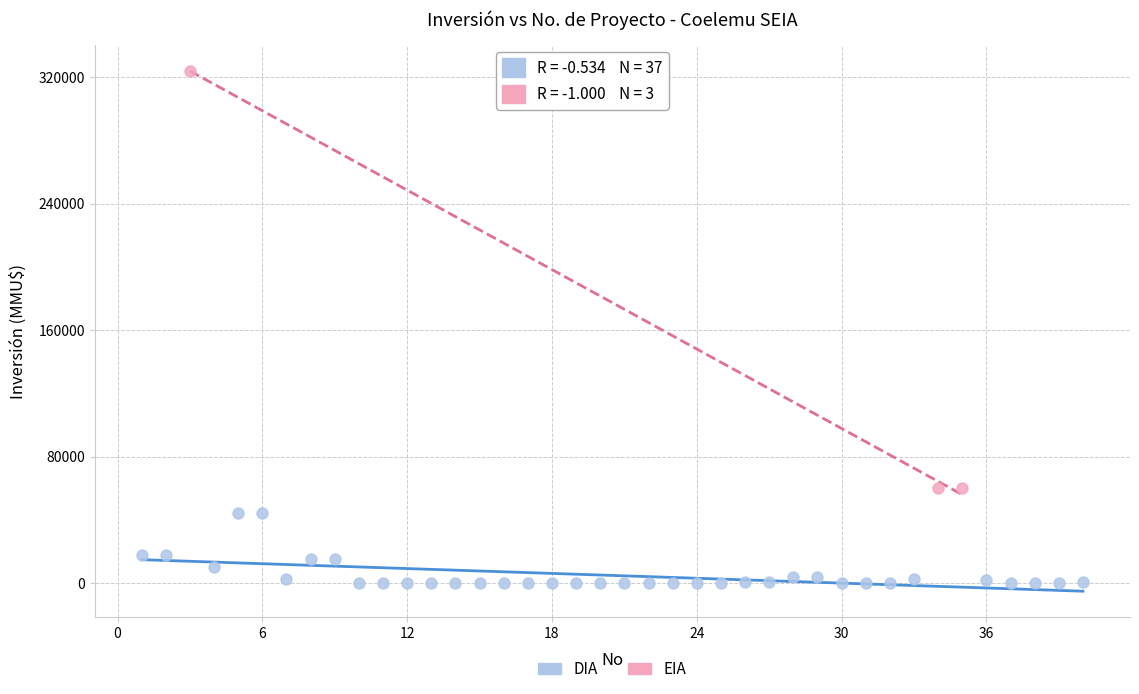

Which series contains the highest Y value?

EIA